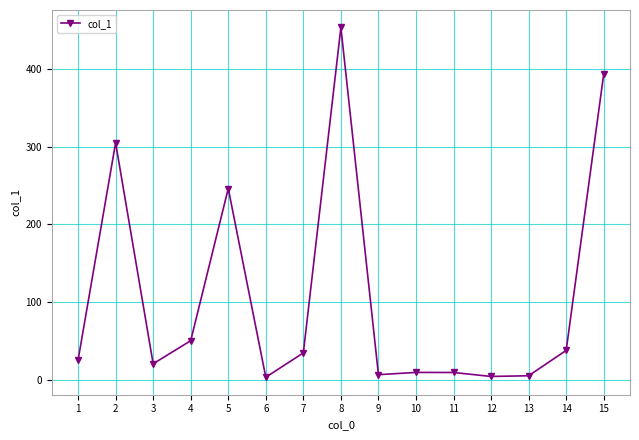

What value does the data have at 1?

25.3